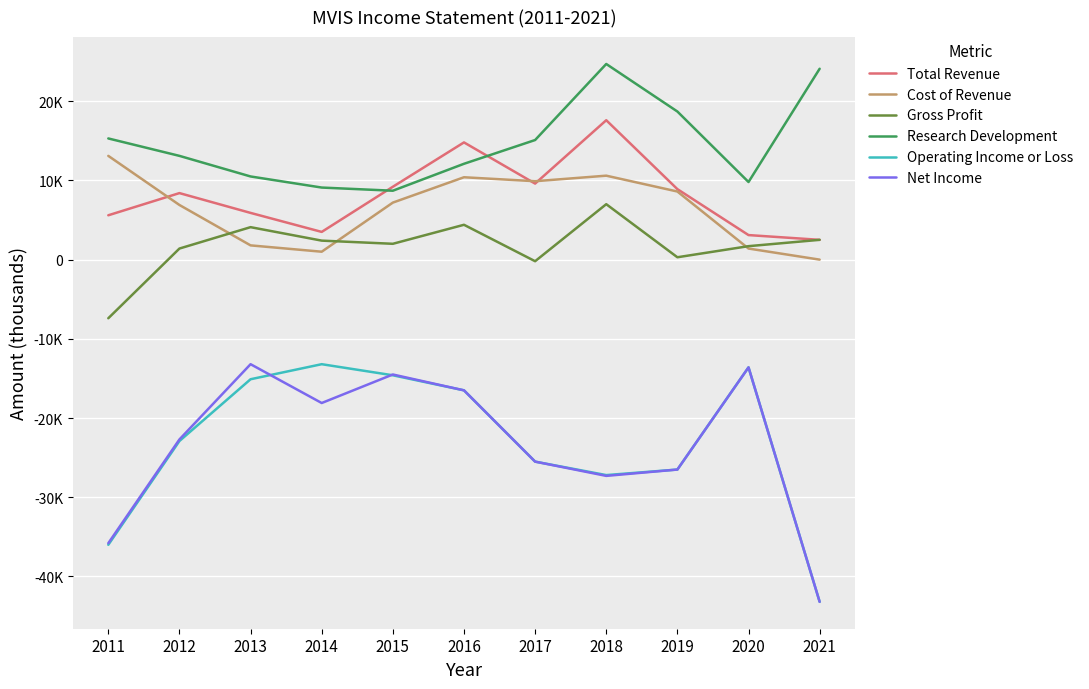

Rank the series at 2019 from lowest to highest value.

Operating Income or Loss, Net Income, Gross Profit, Cost of Revenue, Total Revenue, Research Development